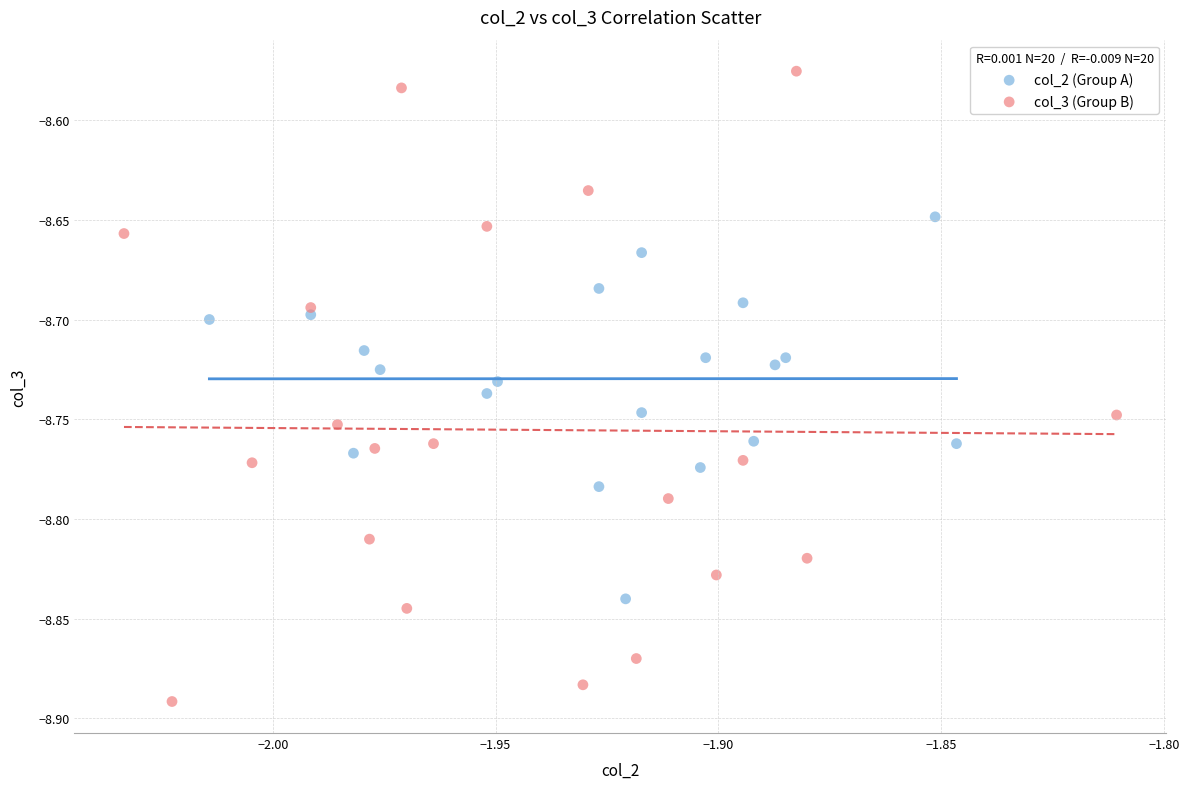

What are all the series names shown in the legend?

col_2 (Group A), col_3 (Group B)